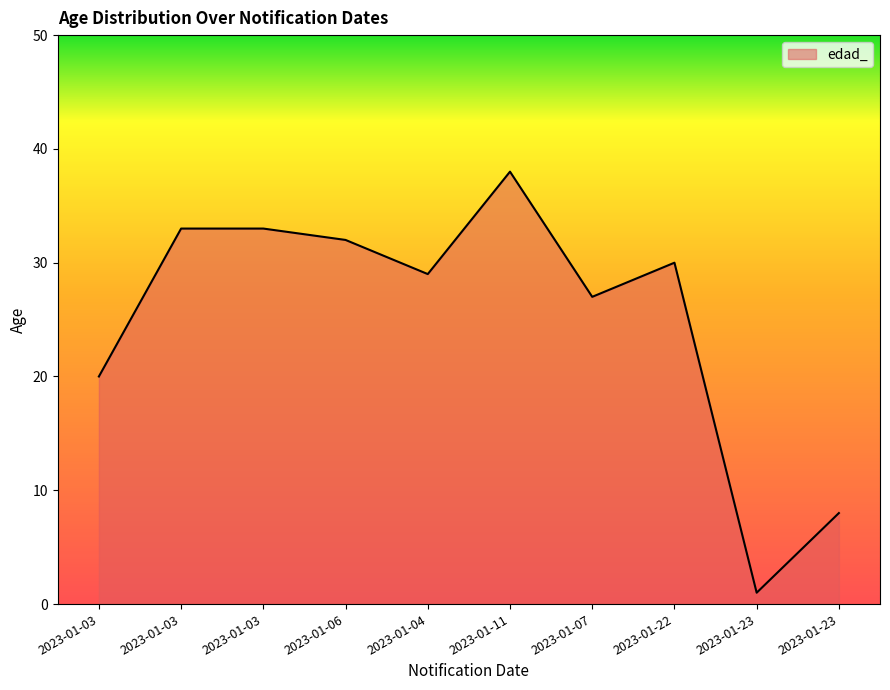

Reading left to right, list all the values displayed in this chart.

20	33	33	32	29	38	27	30	1	8